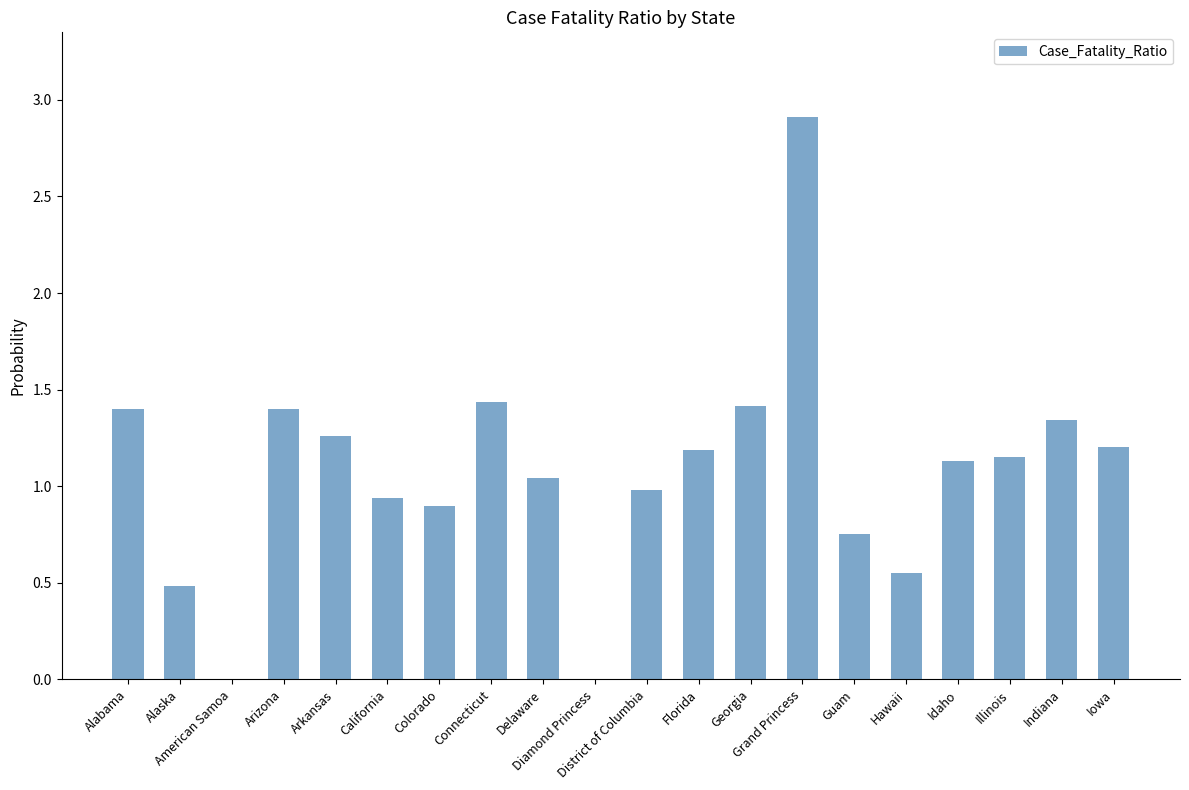

The value at Alaska is 0.5. True or false?

True